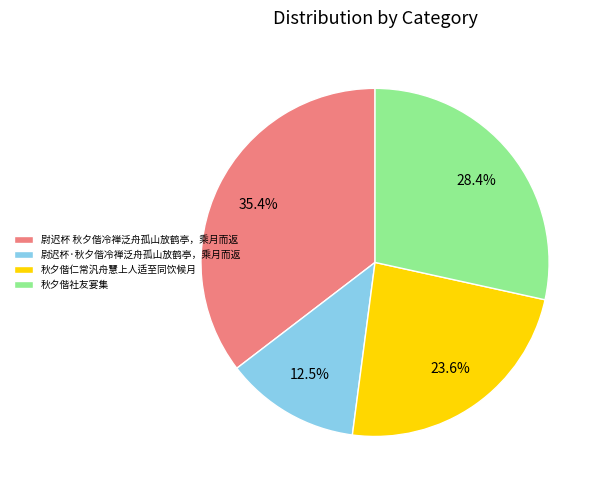

Rank the categories by value from lowest to highest.

尉迟杯·秋夕偕冷禅泛舟孤山放鹤亭，乘月而返, 秋夕偕仁常汎舟慧上人适至同饮候月, 秋夕偕社友宴集, 尉迟杯 秋夕偕冷禅泛舟孤山放鹤亭，乘月而返